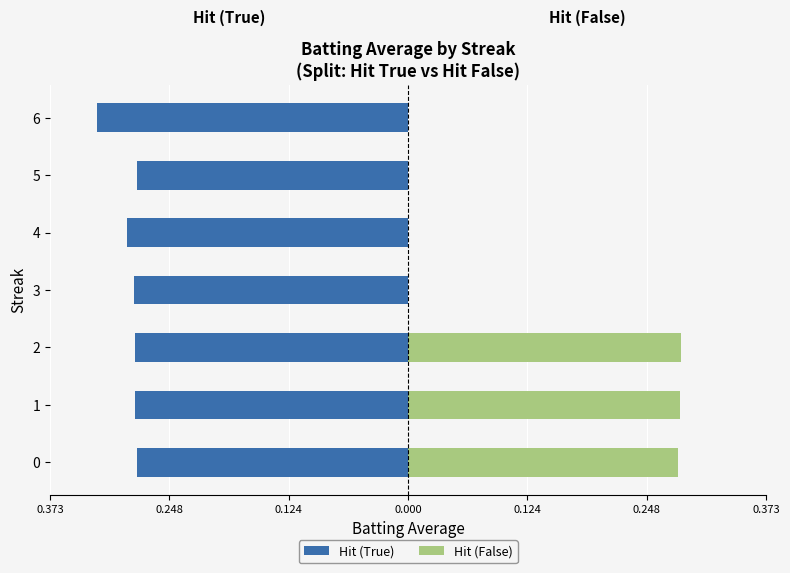

Count the number of categories in the chart.

7